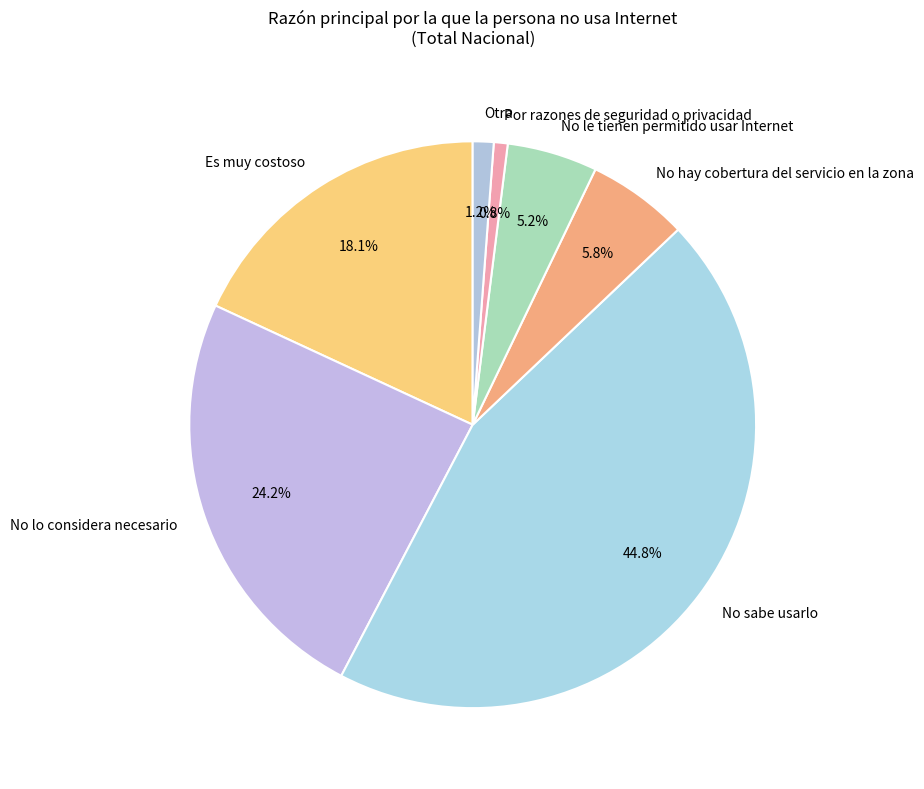

To the nearest percent, what portion does Por razones de seguridad o privacidad represent?

1%